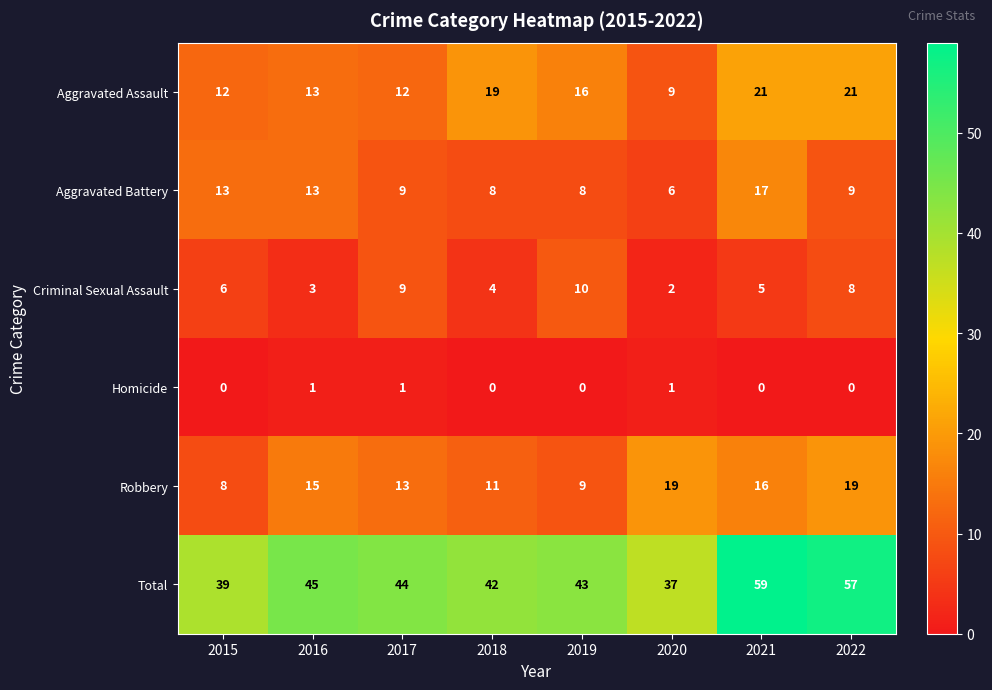

What is the greatest value displayed?

59